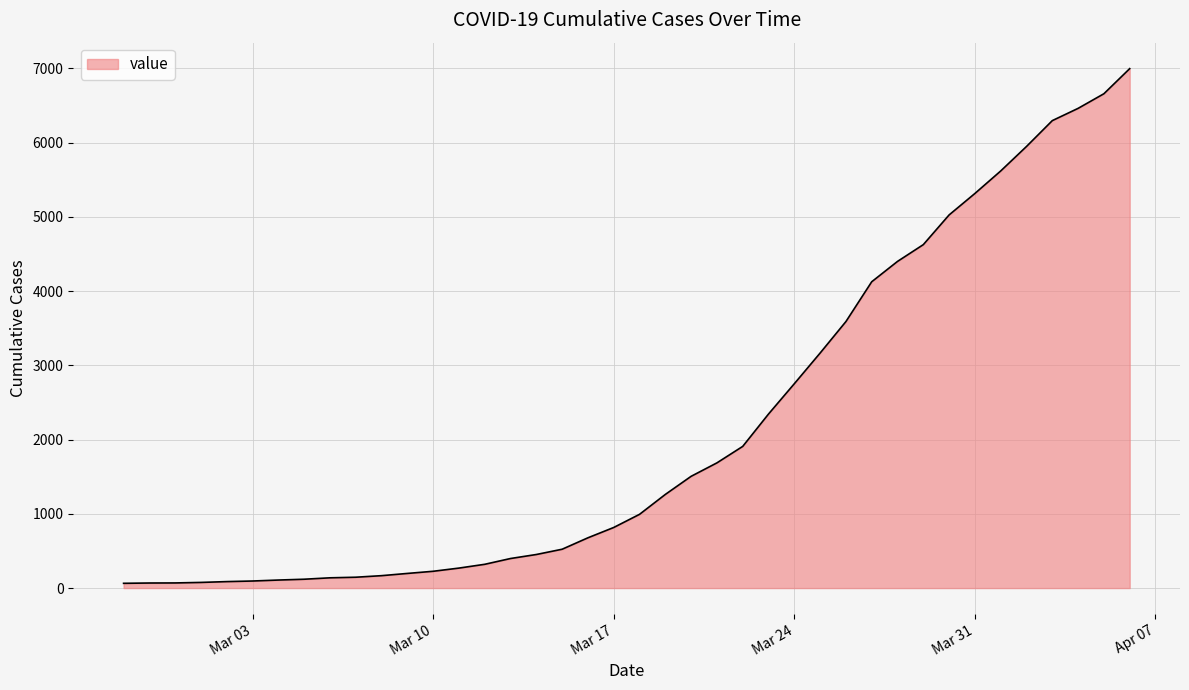

What is the difference between the maximum and minimum values?

6931